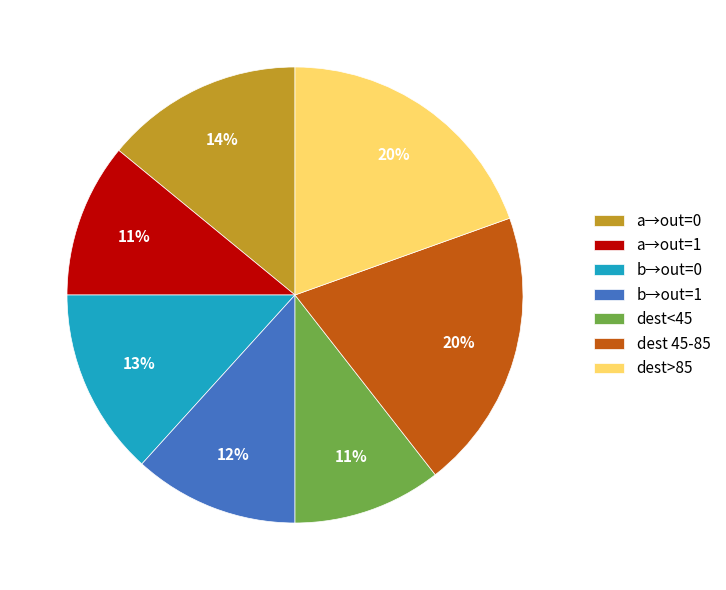

Do b→out=1 and dest<45 together represent more than half of the pie?

No